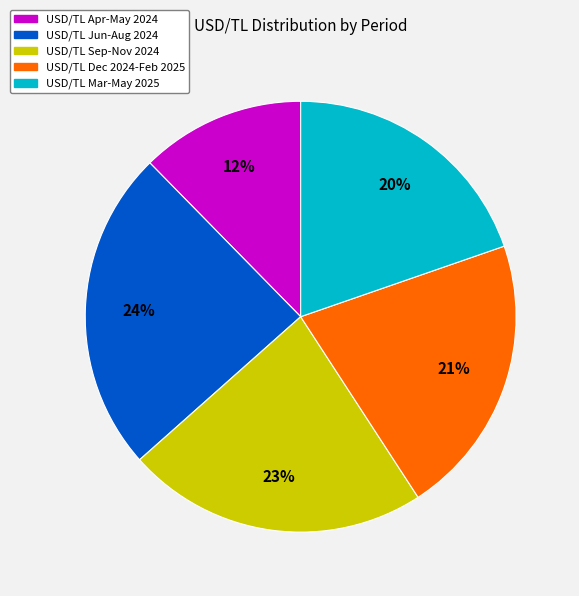

To the nearest percent, what is the difference between the largest and smallest slice percentages?

12%